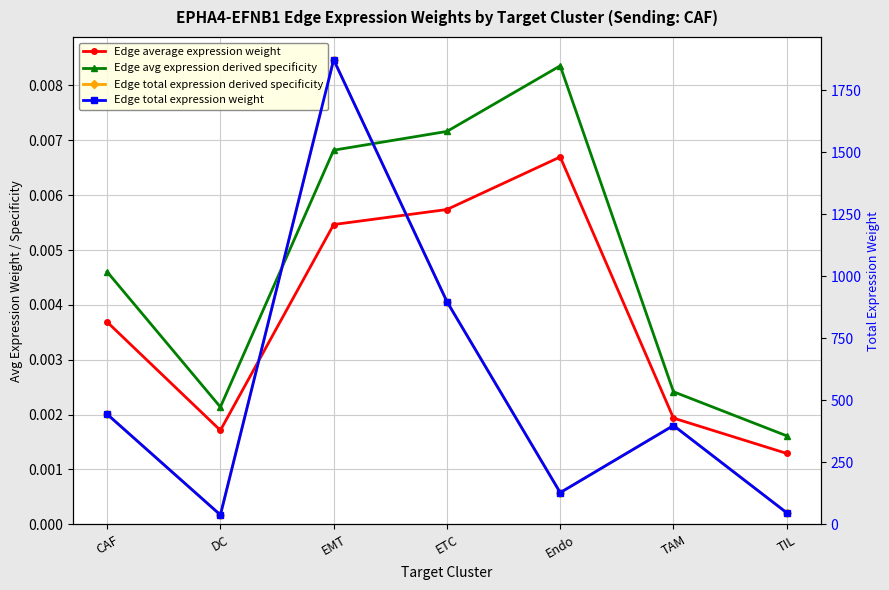

True or false: Edge avg expression derived specificity and Edge total expression weight cross at least once.

False